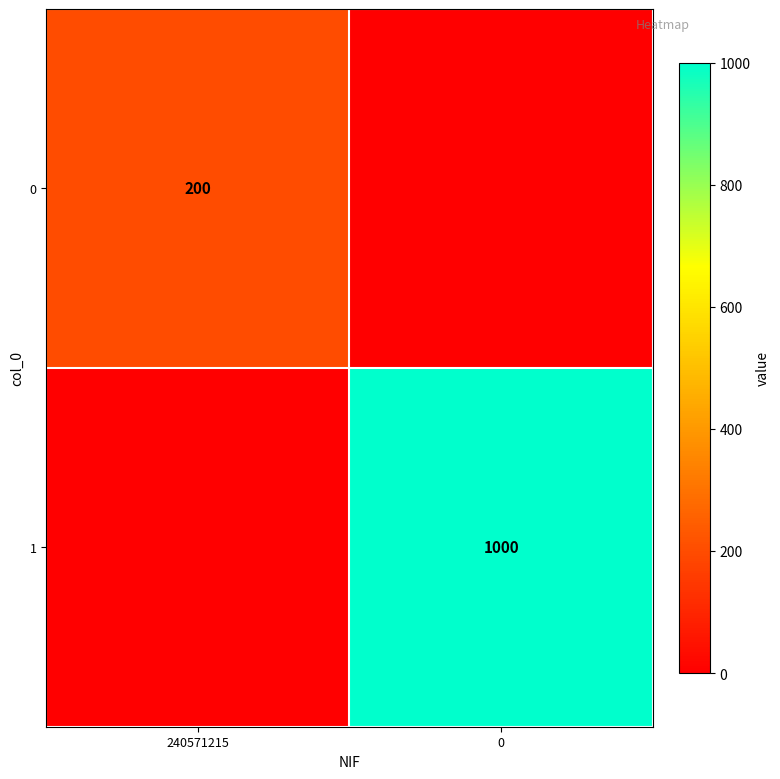

Is the value of 1 at 0 greater than the value of 0 at 240571215?

Yes